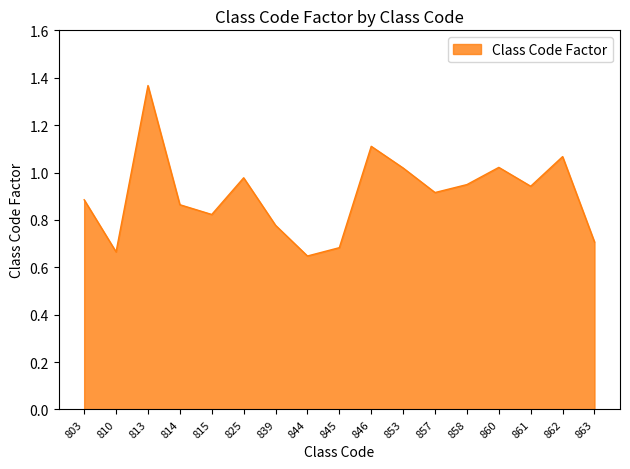

Between 803 and 815, which is larger?

803